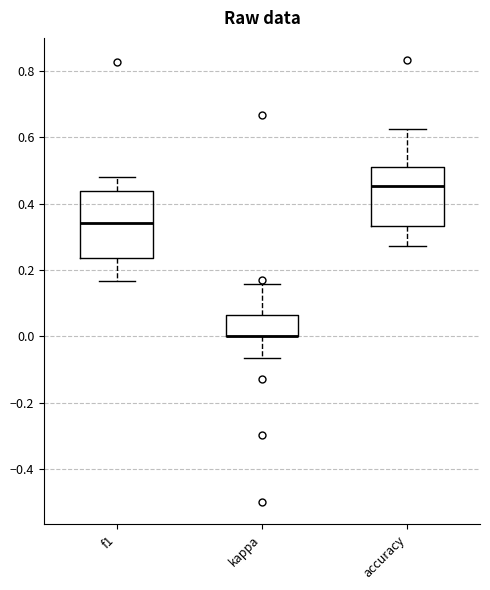

Which box is the tallest, from its lower edge to its upper edge?

f1